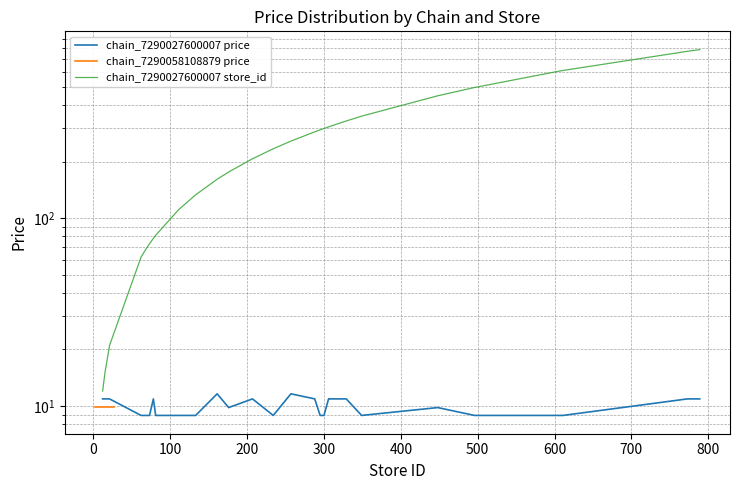

What is the lowest value of the store_id_7290027600007 series?

12.0